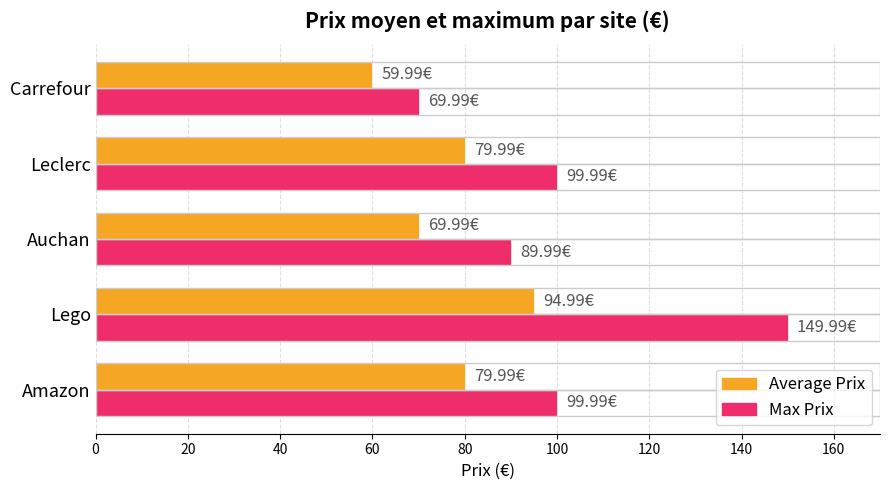

Which category has the highest value across all series?

Lego